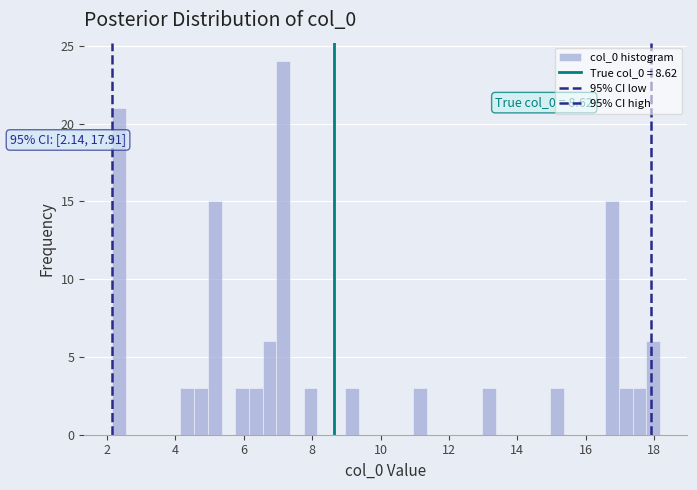

Around what value on the x-axis is the tallest bar? Give the approximate position of its centre, as read against the axis.

7.2